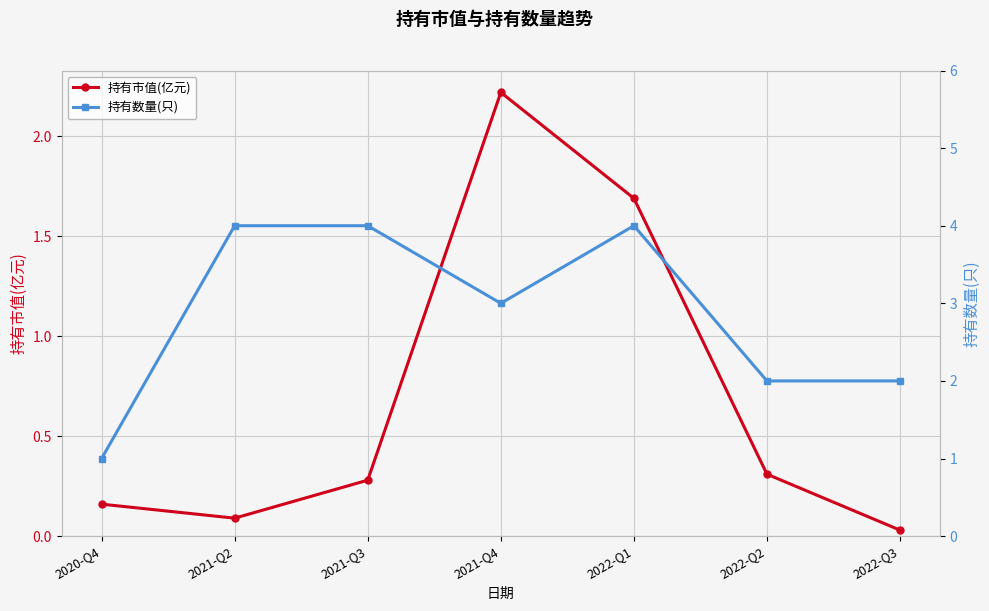

The value of 持有数量(只) at 2020-Q4 is 1.0. True or false?

True